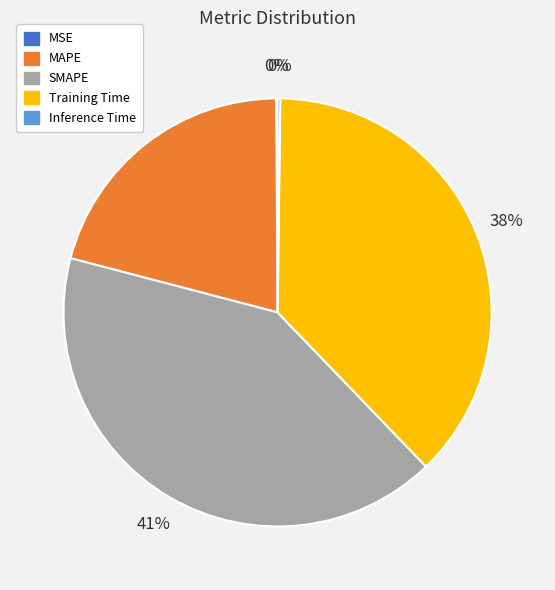

Between Training Time and MAPE, which is larger?

Training Time